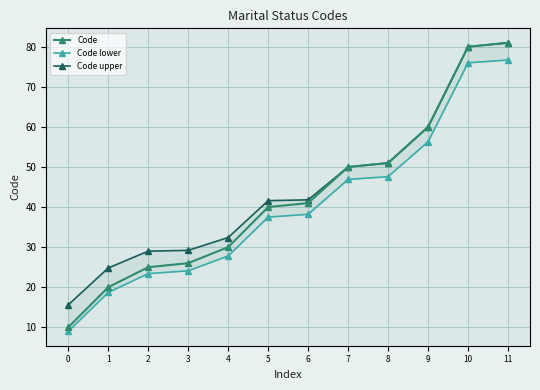

Rank the series at 2 from lowest to highest value.

Code lower, Code, Code upper